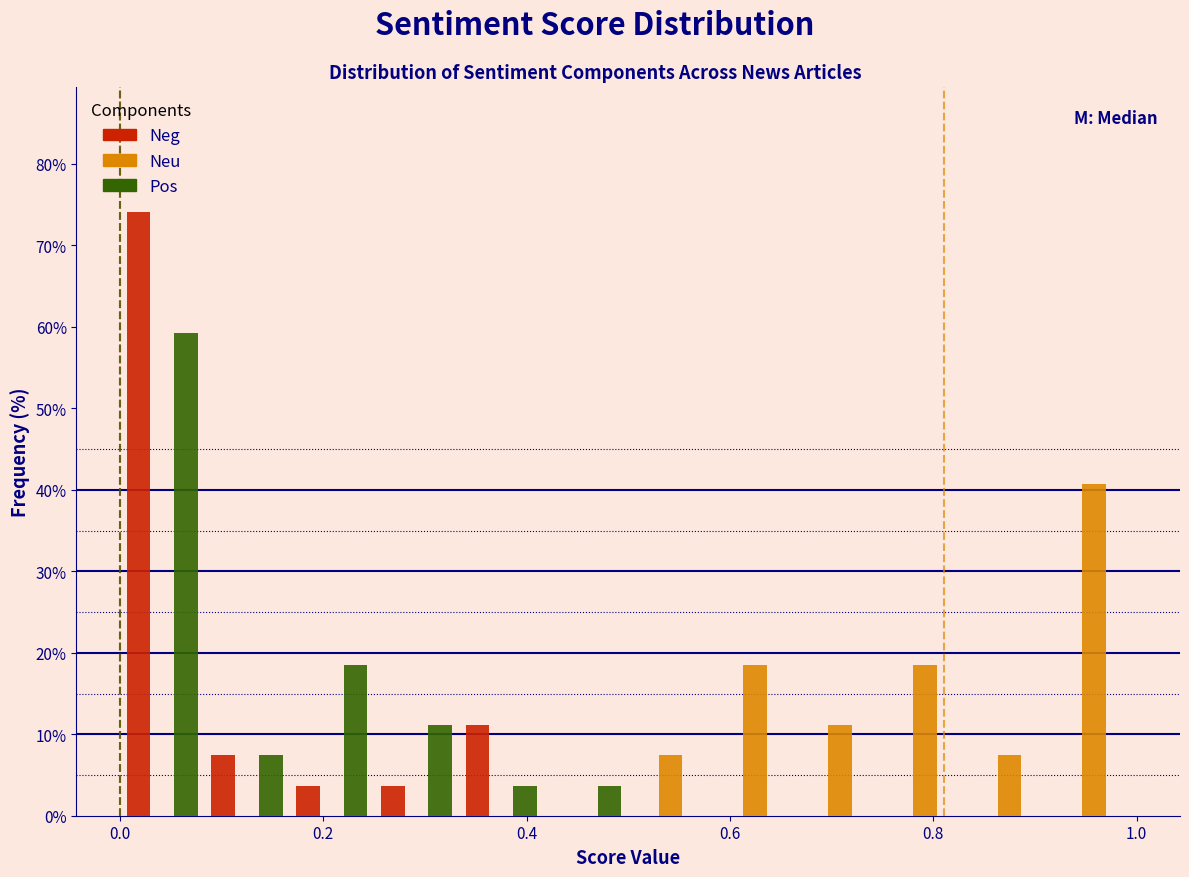

Reading left to right, list every range on the x-axis with the height of the bar of each series over it. Neither the bar edges nor the heights are printed on the chart, so give them approximately, as read against the axes.

0.00 to 0.08: Neg=74	Neu=0	Pos=59
0.08 to 0.16: Neg=7	Neu=0	Pos=7
0.16 to 0.26: Neg=4	Neu=0	Pos=19
0.26 to 0.34: Neg=4	Neu=0	Pos=11
0.34 to 0.42: Neg=11	Neu=0	Pos=4
0.42 to 0.50: Neg=0	Neu=0	Pos=4
0.50 to 0.58: Neg=0	Neu=7	Pos=0
0.58 to 0.66: Neg=0	Neu=19	Pos=0
0.66 to 0.76: Neg=0	Neu=11	Pos=0
0.76 to 0.84: Neg=0	Neu=19	Pos=0
0.84 to 0.92: Neg=0	Neu=7	Pos=0
0.92 to 1.00: Neg=0	Neu=41	Pos=0